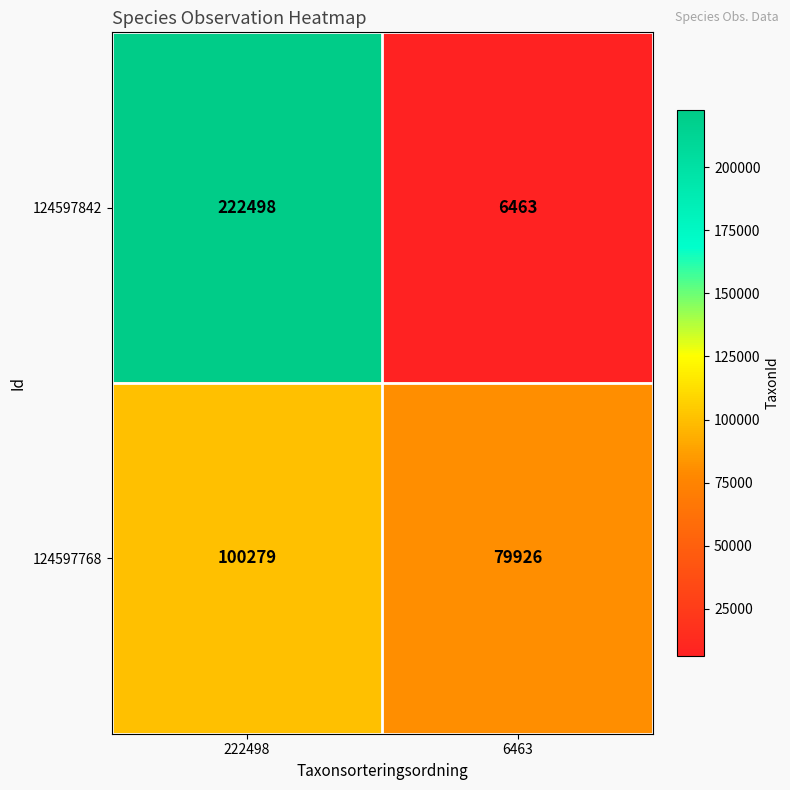

Rank the series by their maximum value, from lowest to highest.

124597768, 124597842